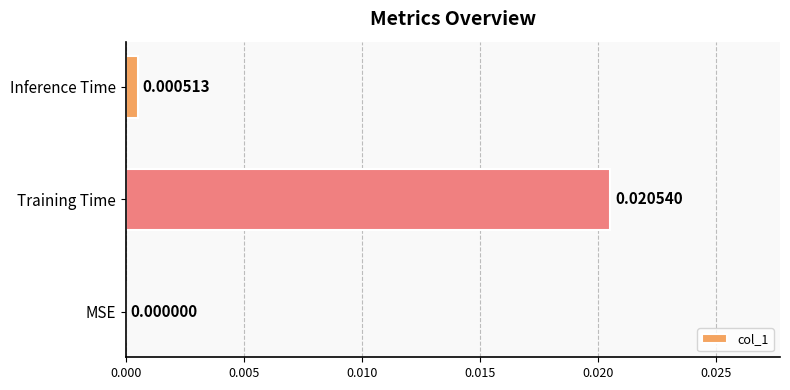

Where is the data nearest to the value 0?

MSE